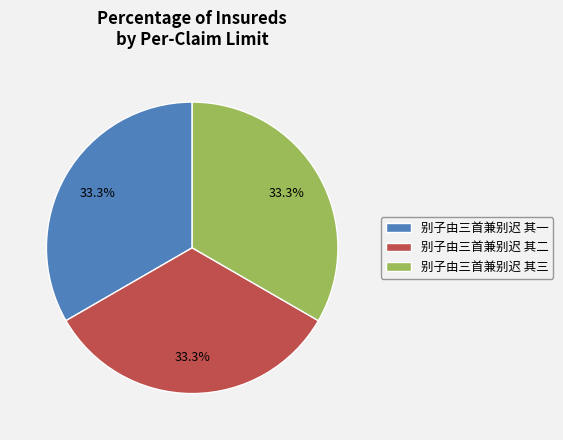

Count the number of slices in the pie.

3